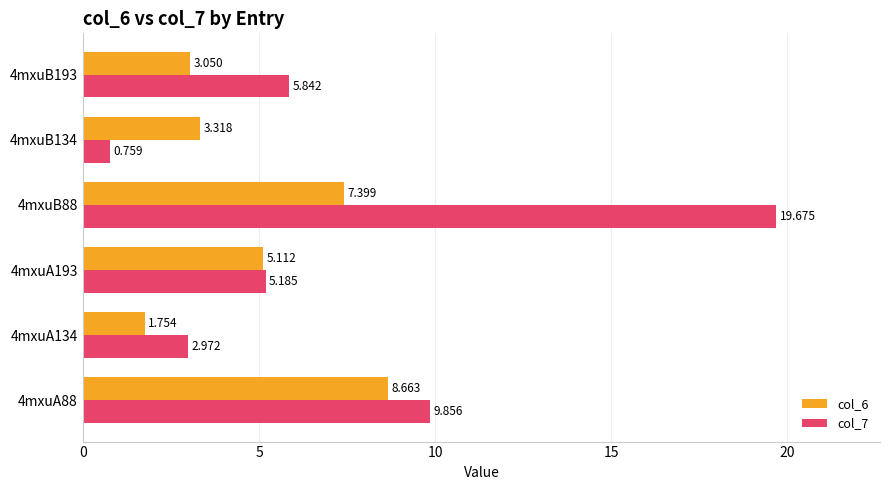

What is the maximum value shown in the chart?

19.7